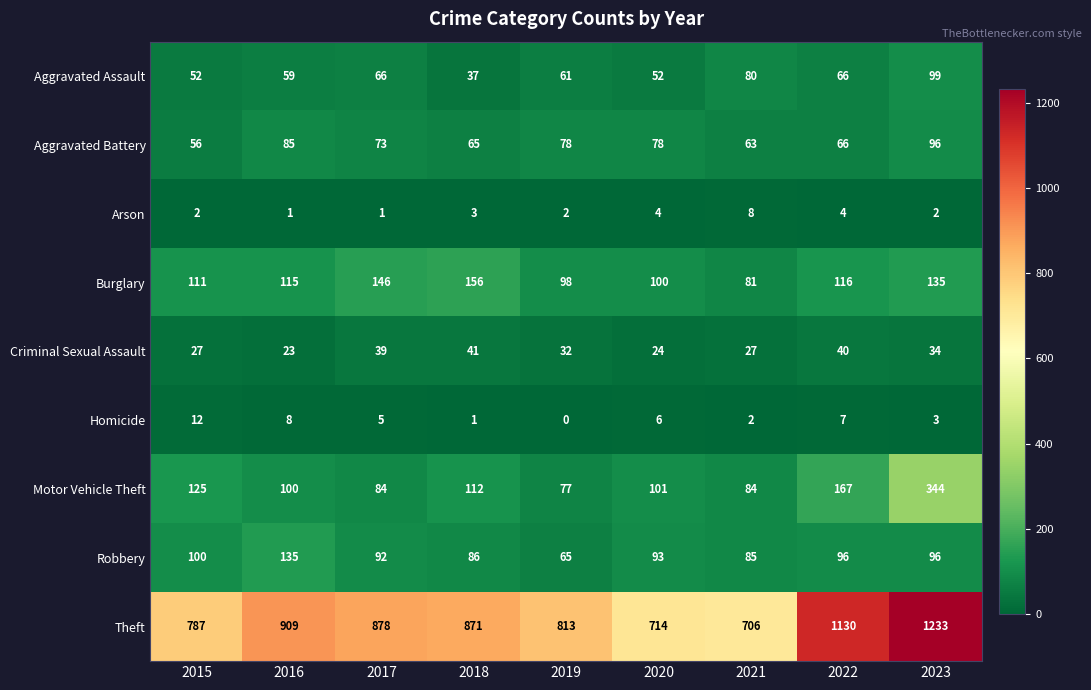

Count the number of categories in the chart.

9